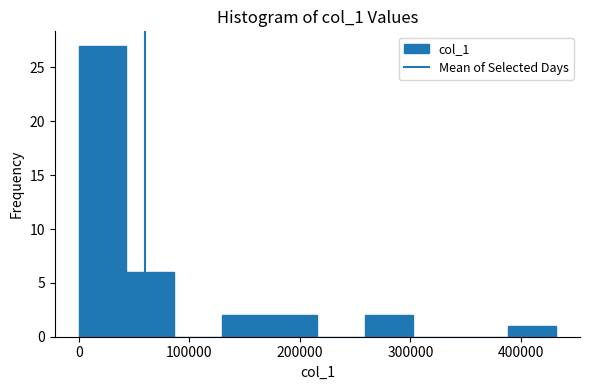

Over which range of the x-axis is the bar tallest?

0 to 40000